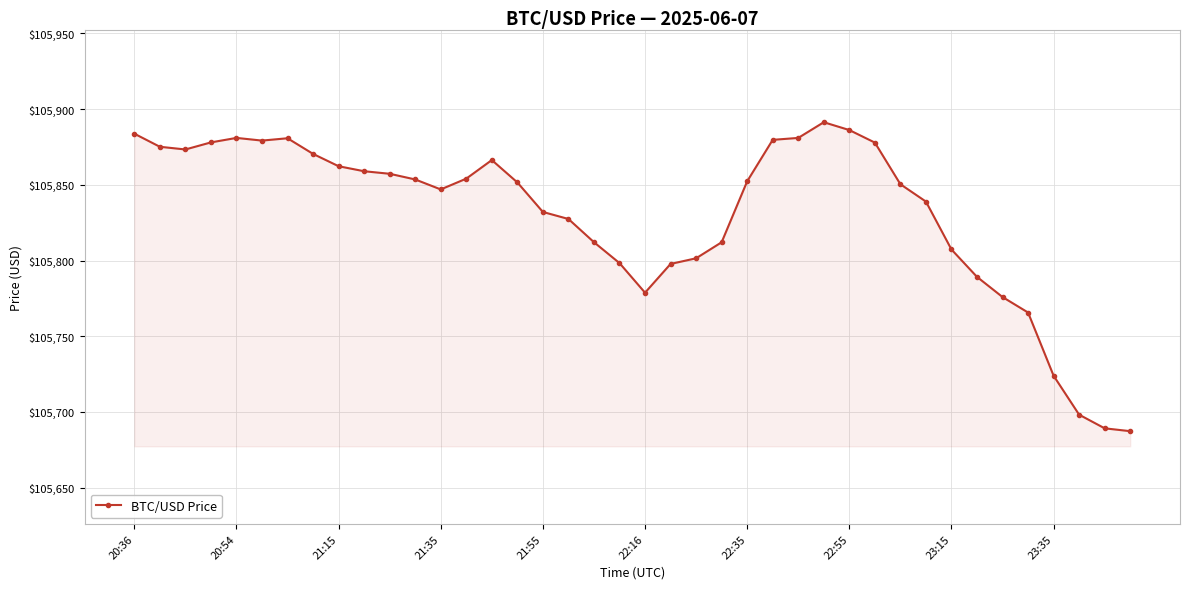

What is the difference between the maximum and minimum values?

204.0